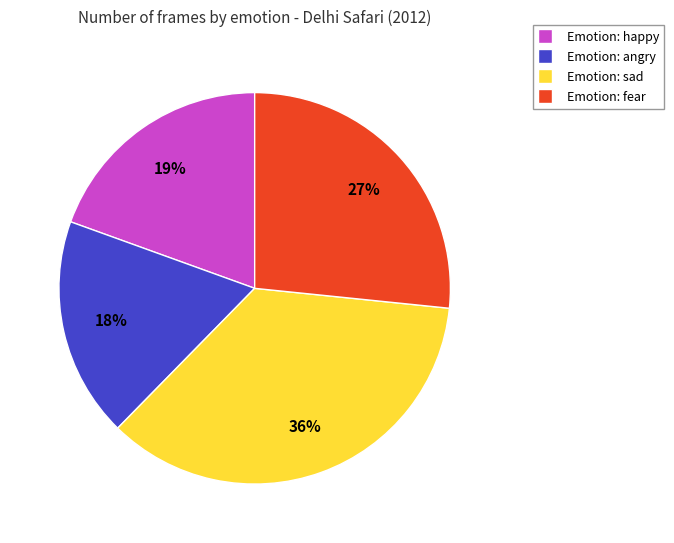

Is it true that Emotion: sad is 36% of the pie?

True